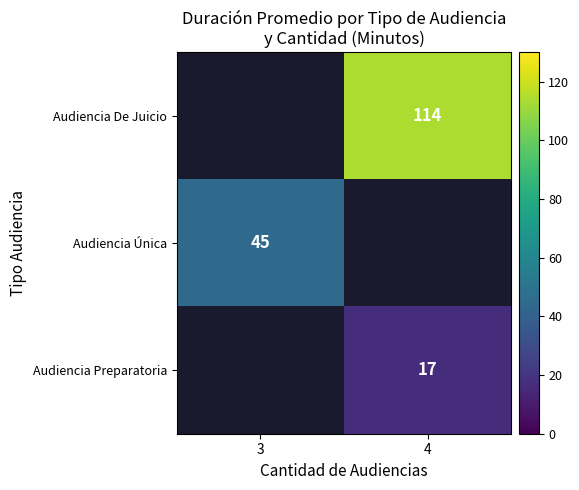

List the series in order of their overall mean, highest first.

Audiencia De Juicio, Audiencia Única, Audiencia Preparatoria